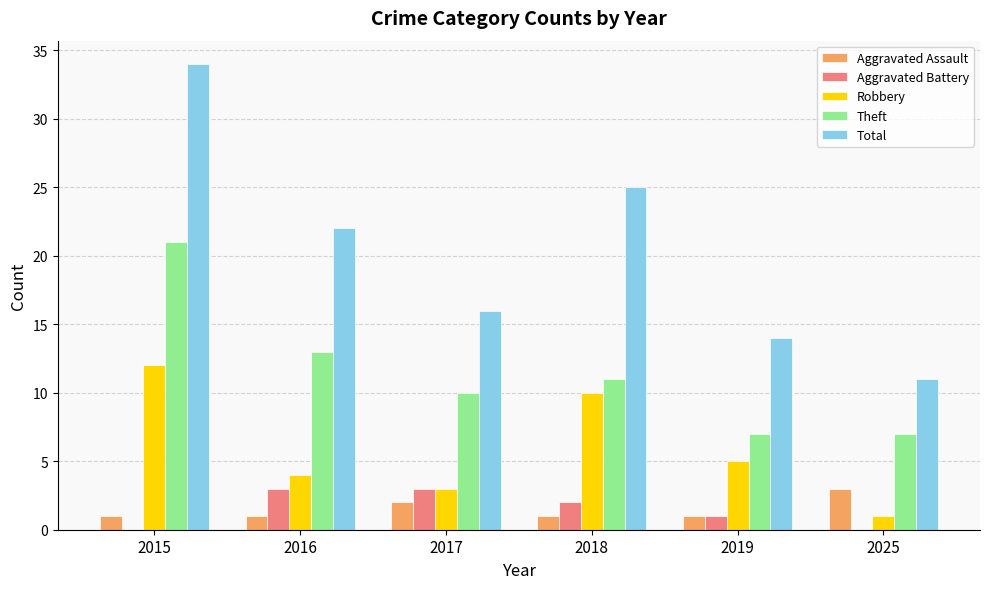

How many categories are shown in the chart?

6